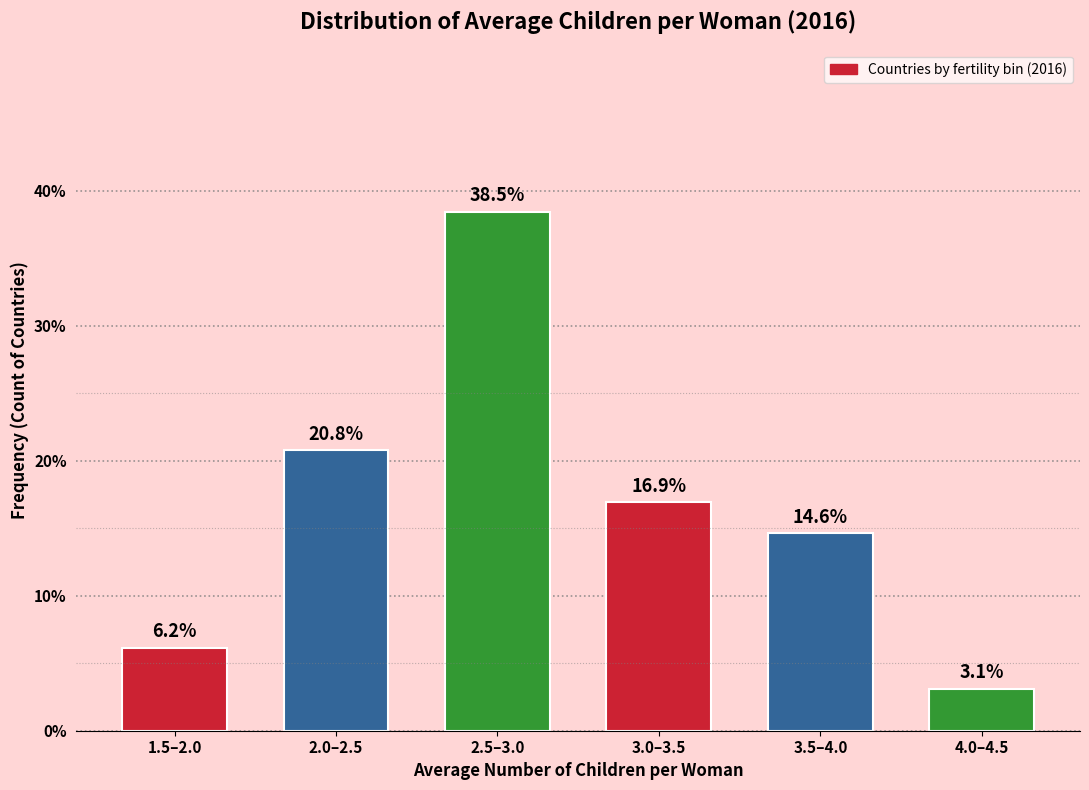

Reading left to right, list all the values displayed in this chart.

1.5–2.0=6.2	2.0–2.5=20.8	2.5–3.0=38.5	3.0–3.5=16.9	3.5–4.0=14.6	4.0–4.5=3.1